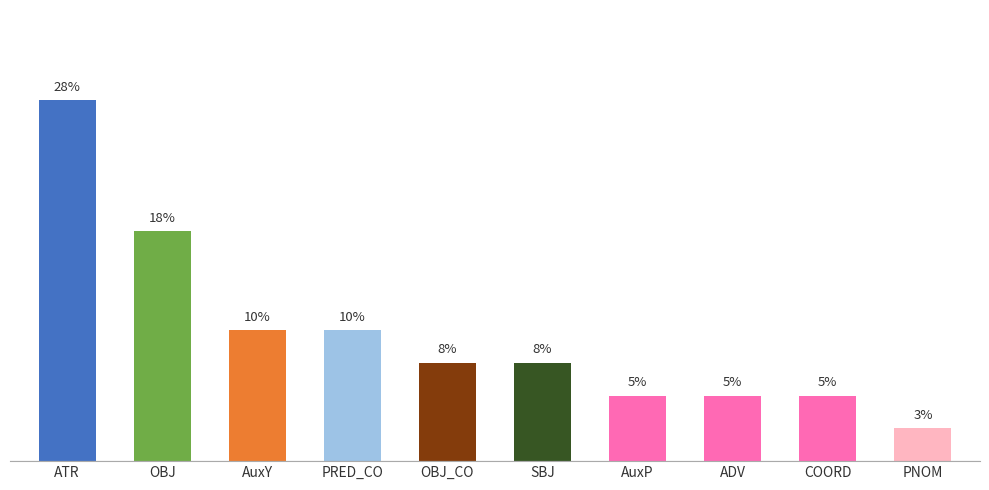

Does the chart contain any negative values?

No